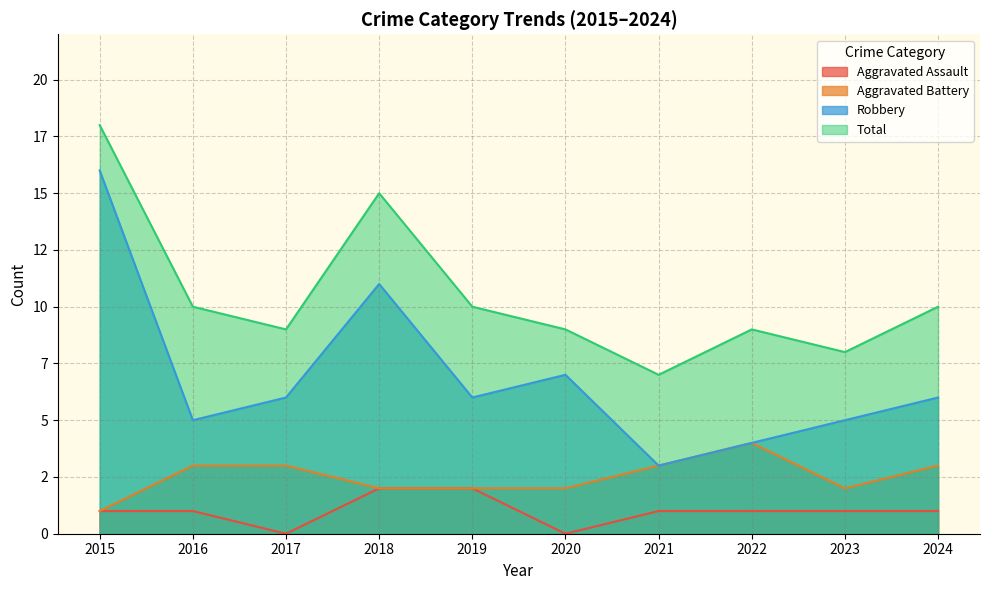

True or false: Aggravated Assault has a value of 3 at 2019.

False